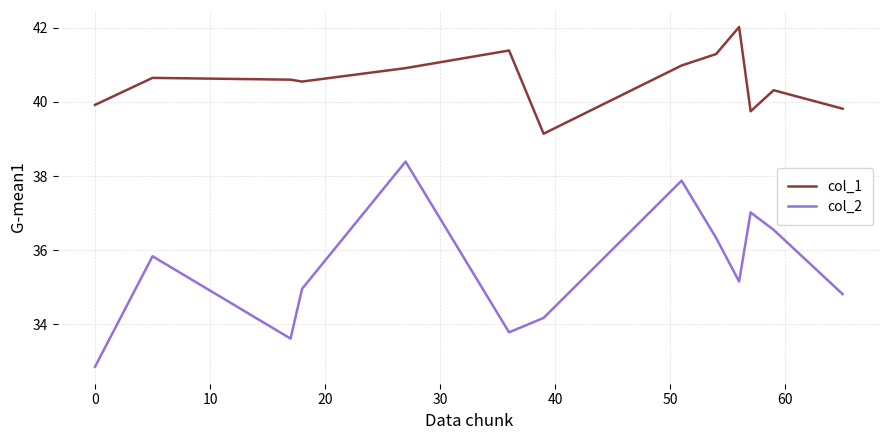

True or false: col_1 and col_2 intersect in this chart.

False